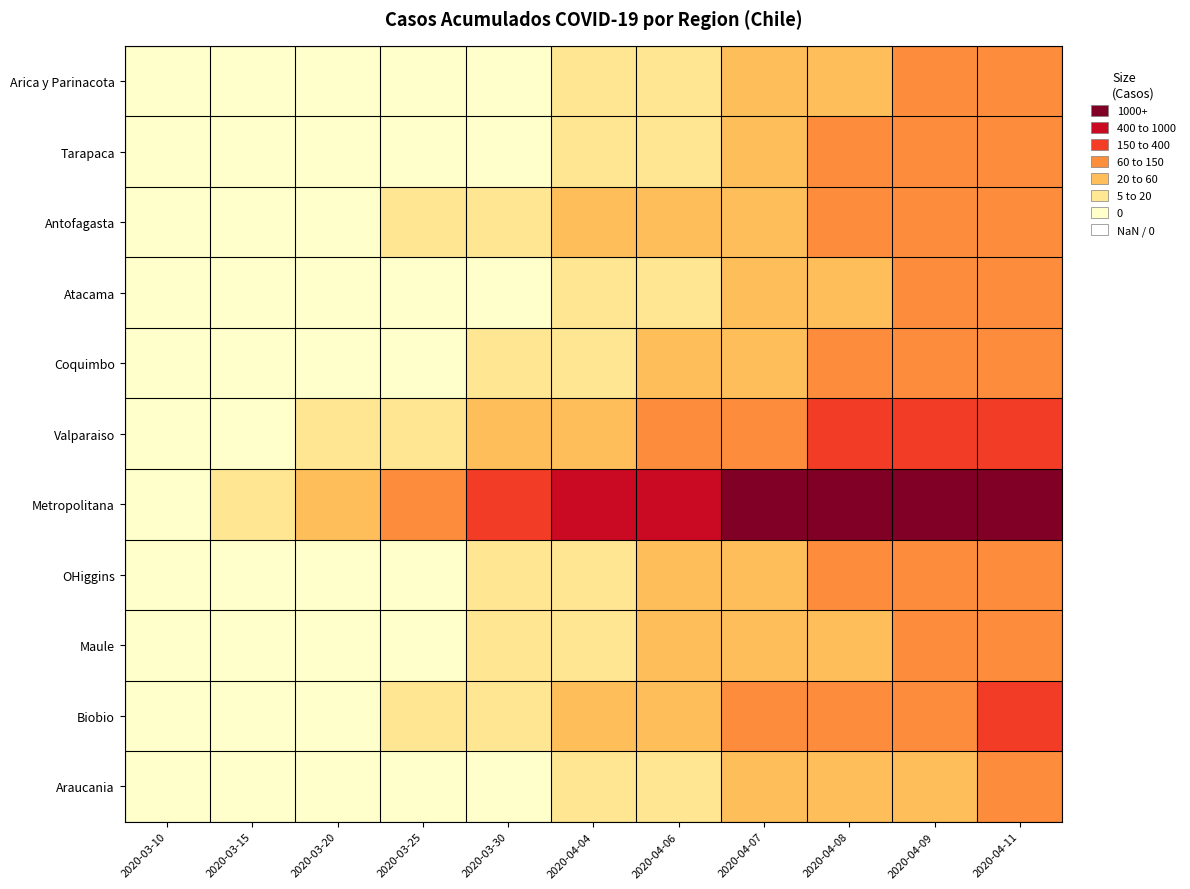

Between 2020-04-04 and 2020-03-25, which is larger?

2020-04-04